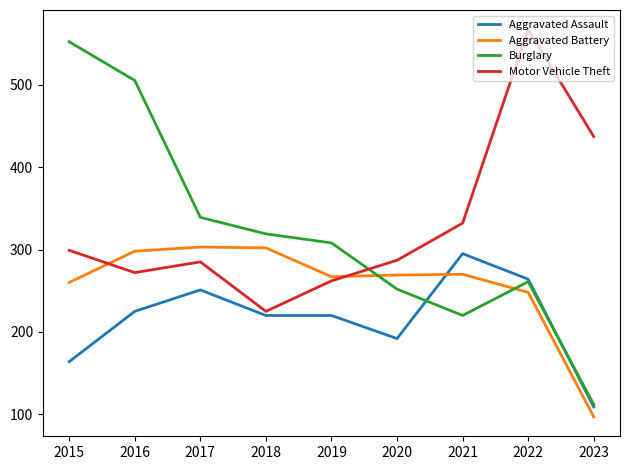

Which series has the largest range (max minus min)?

Burglary